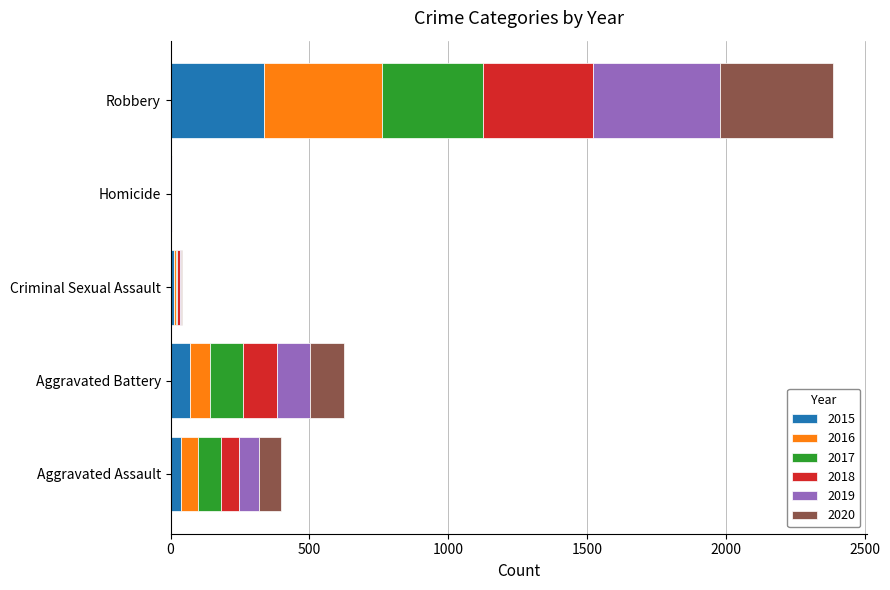

What is the total value across all series at Robbery?

2388